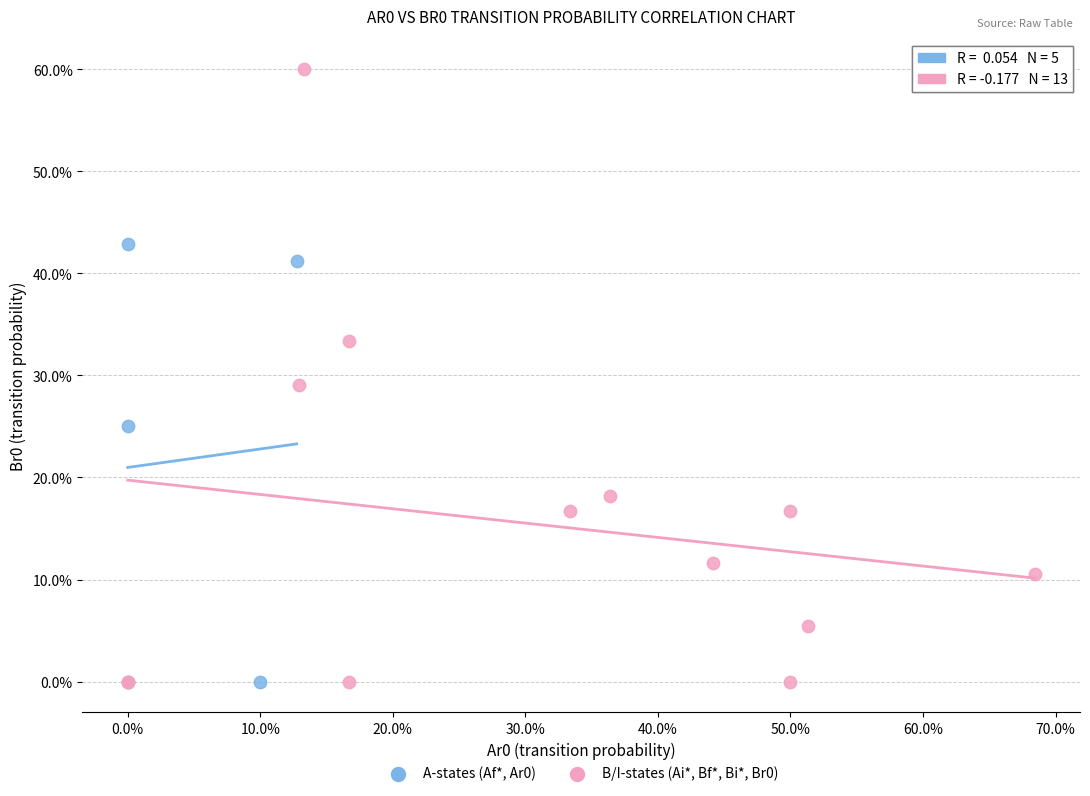

What are all the series names shown in the legend?

A-states (Af*, Ar0), B/I-states (Ai*, Bf*, Bi*, Br0)